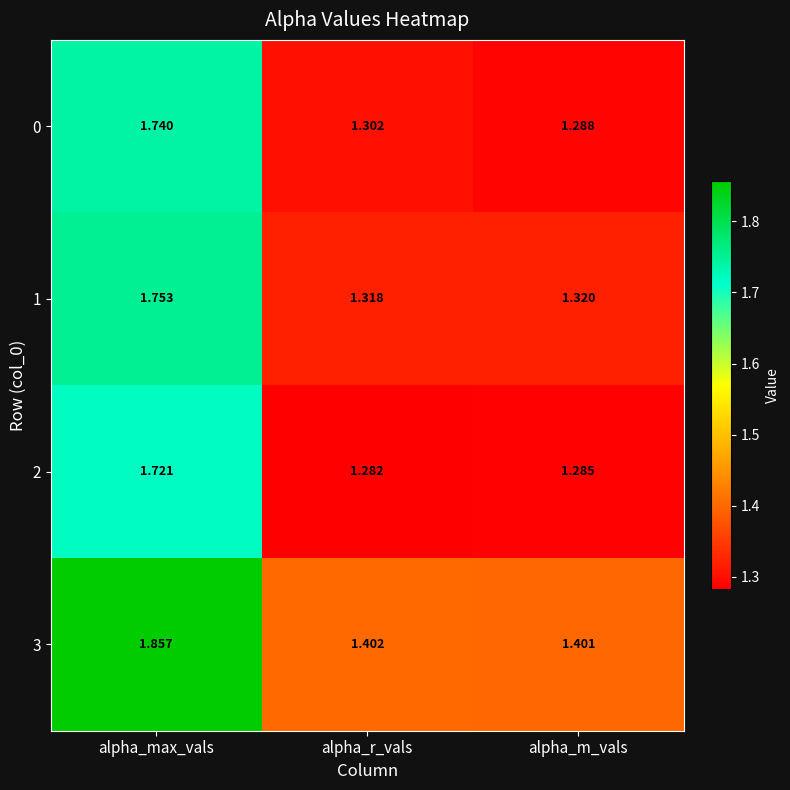

At which label does 1 reach its peak?

alpha_max_vals